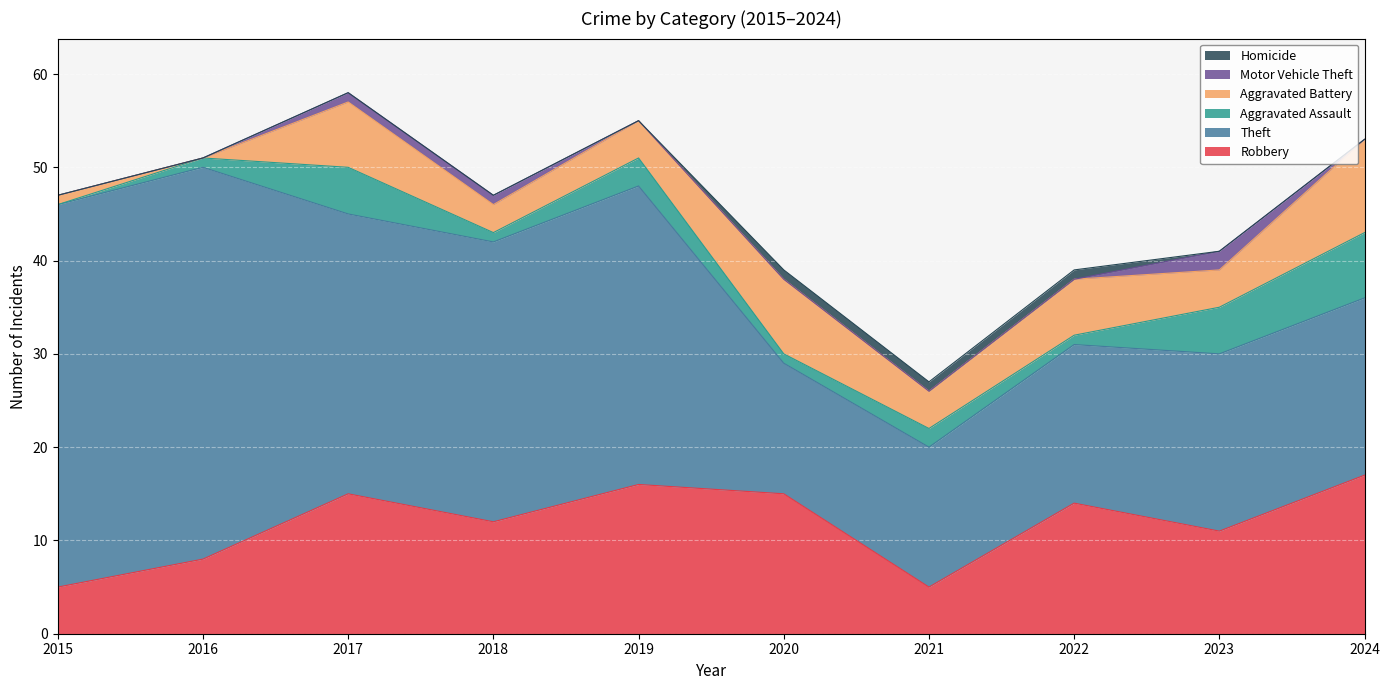

What is the approximate value of Motor Vehicle Theft at 2018?

1